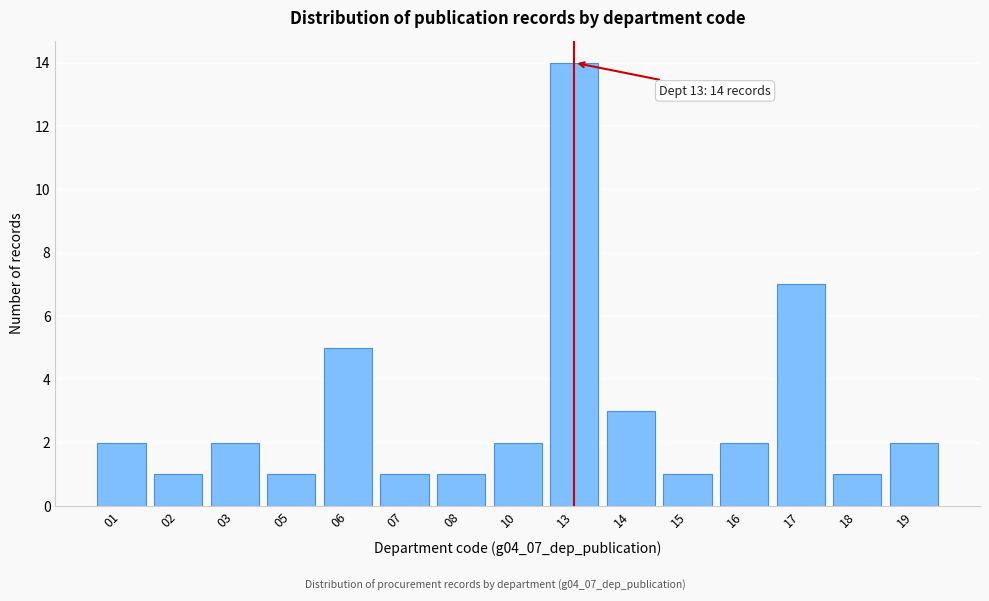

Reading left to right, list all the values displayed in this chart.

2	1	2	1	5	1	1	2	14	3	1	2	7	1	2